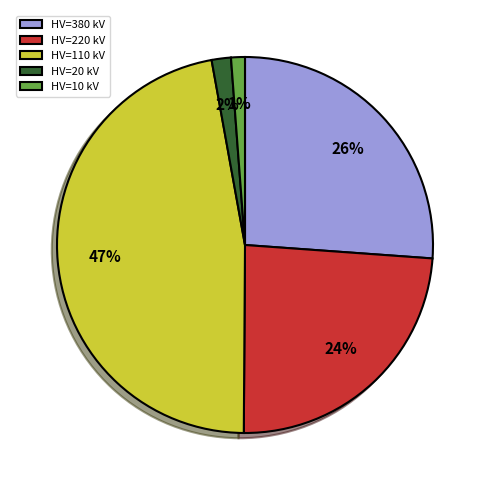

Is the sum of HV=20 kV and HV=220 kV greater than half?

No